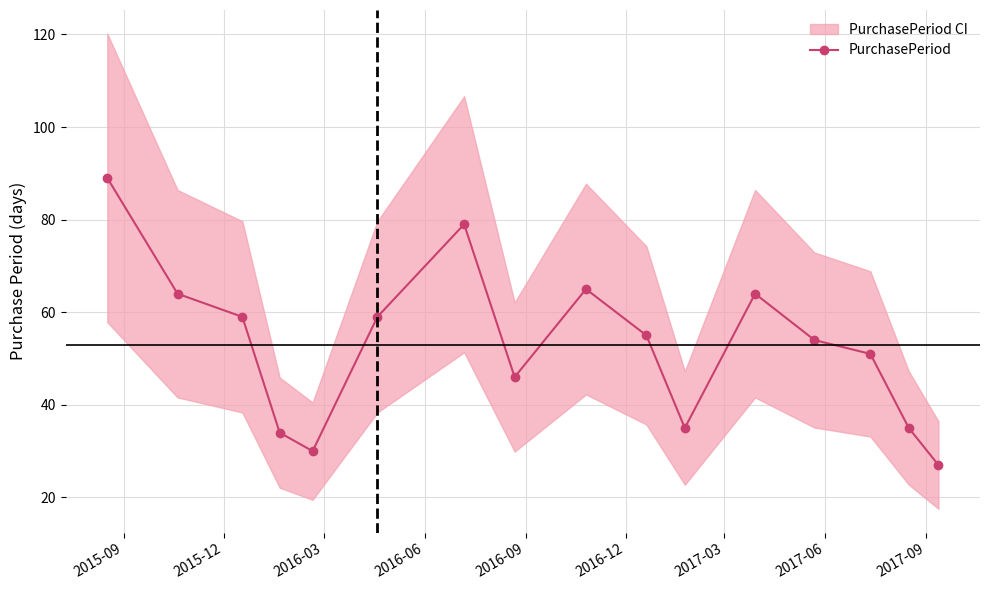

What is the value of the 1st point from the left?

89